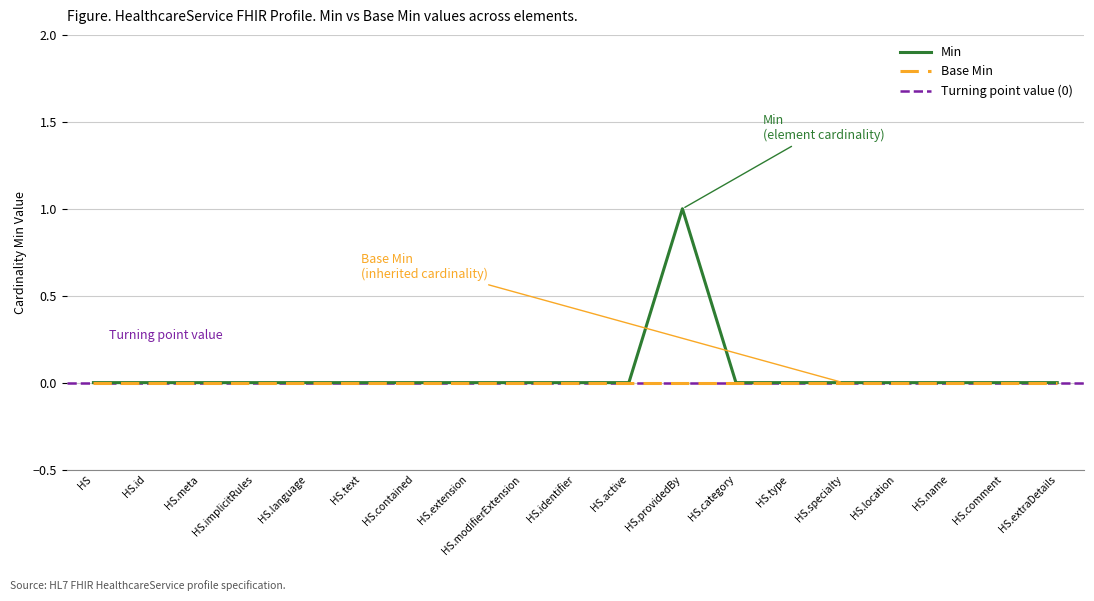

Reading right to left, transcribe all the data shown in this chart.

0	0	0	0	0	0	0	1	0	0	0	0	0	0	0	0	0	0	0